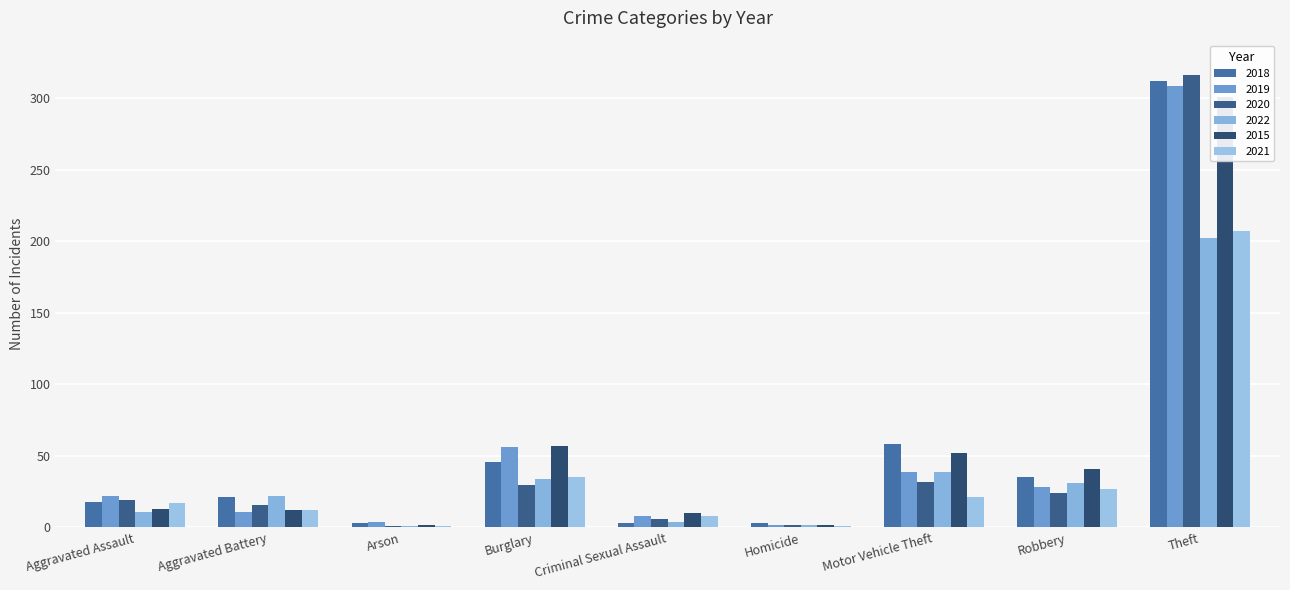

What is the difference between the 2015 values at Motor Vehicle Theft and Robbery?

11